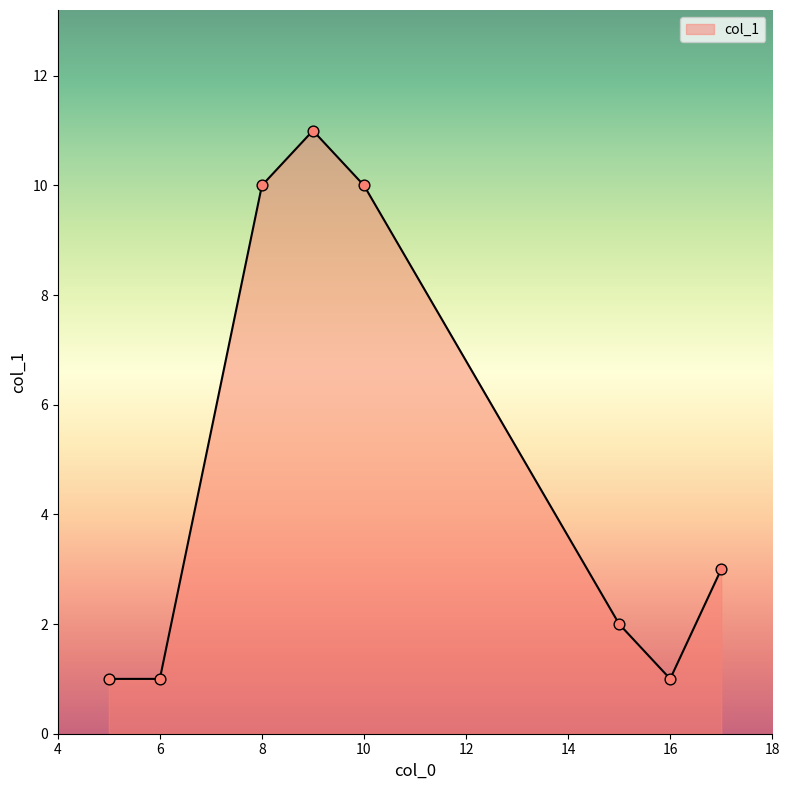

What is the maximum value shown in the chart?

11